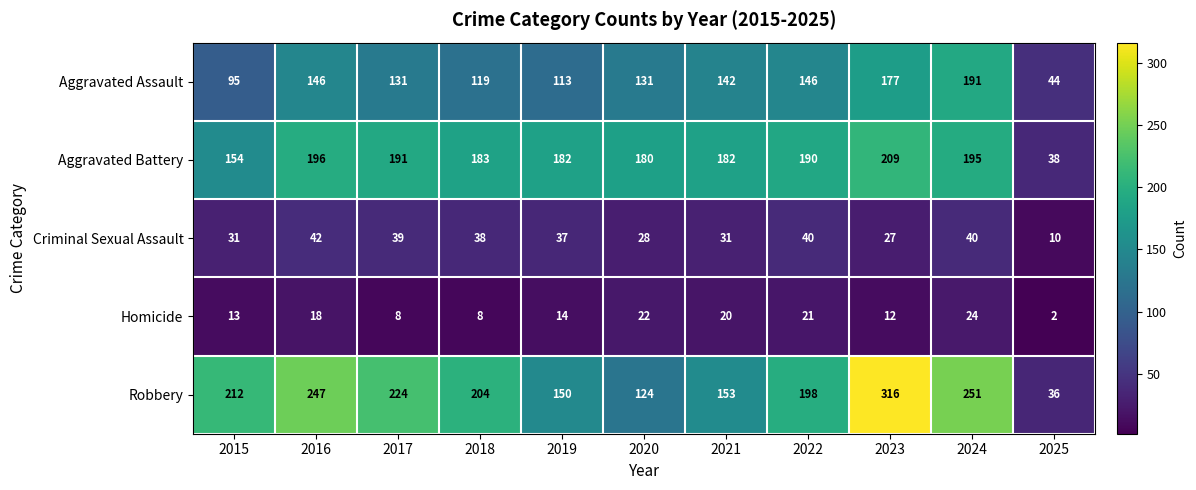

Is it true that Criminal Sexual Assault equals 62 at 2019?

False